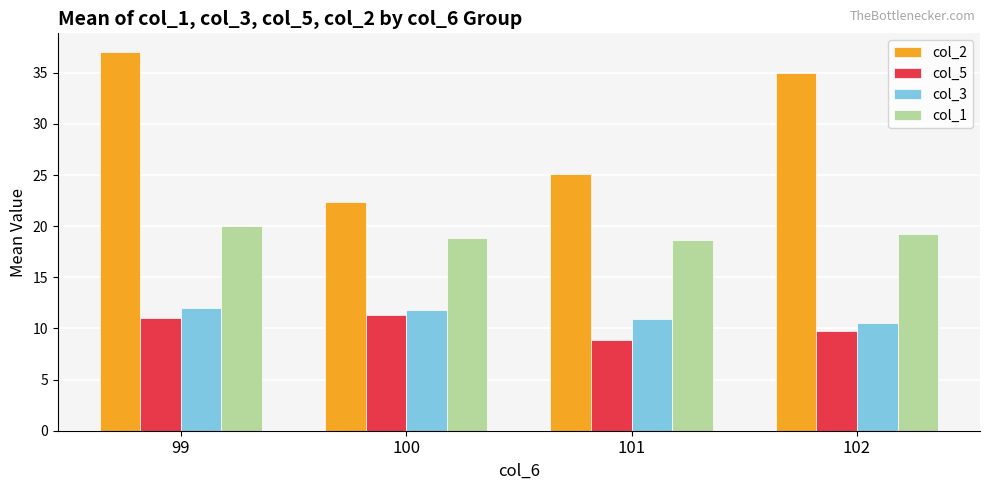

Which category has the lowest value in the col_2 series?

100